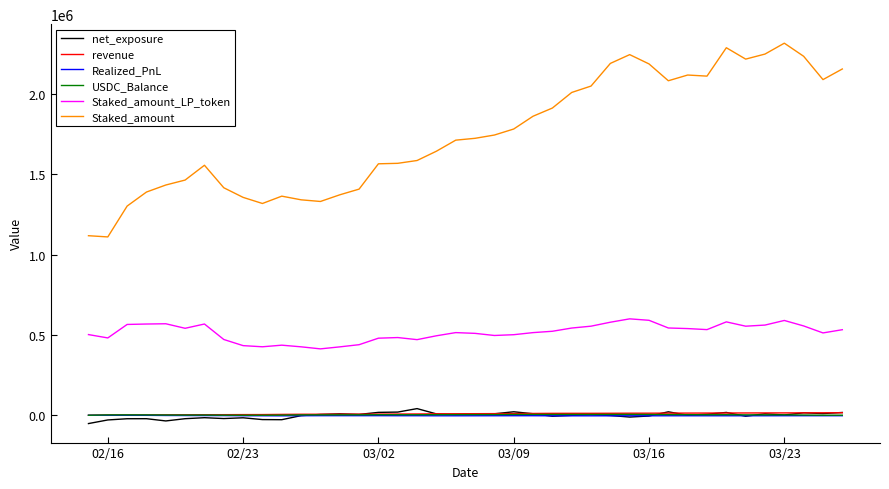

Which series has the largest total across all categories?

Staked_amount